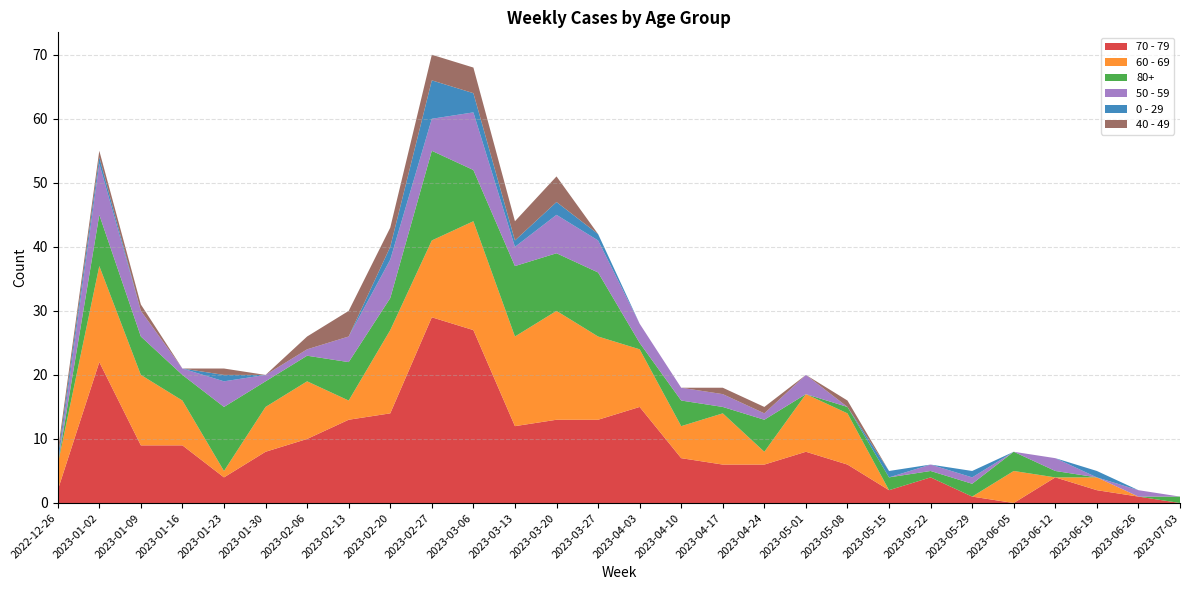

Reading left to right, transcribe all the data shown in this chart.

70 - 79: 2022-12-26=2	2023-01-02=22	2023-01-09=9	2023-01-16=9	2023-01-23=4	2023-01-30=8	2023-02-06=10	2023-02-13=13	2023-02-20=14	2023-02-27=29	2023-03-06=27	2023-03-13=12	2023-03-20=13	2023-03-27=13	2023-04-03=15	2023-04-10=7	2023-04-17=6	2023-04-24=6	2023-05-01=8	2023-05-08=6	2023-05-15=2	2023-05-22=4	2023-05-29=1	2023-06-05=0	2023-06-12=4	2023-06-19=2	2023-06-26=1	2023-07-03=0
60 - 69: 2022-12-26=4	2023-01-02=15	2023-01-09=11	2023-01-16=7	2023-01-23=1	2023-01-30=7	2023-02-06=9	2023-02-13=3	2023-02-20=13	2023-02-27=12	2023-03-06=17	2023-03-13=14	2023-03-20=17	2023-03-27=13	2023-04-03=9	2023-04-10=5	2023-04-17=8	2023-04-24=2	2023-05-01=9	2023-05-08=8	2023-05-15=0	2023-05-22=0	2023-05-29=0	2023-06-05=5	2023-06-12=0	2023-06-19=2	2023-06-26=0	2023-07-03=0
80+: 2022-12-26=0	2023-01-02=8	2023-01-09=6	2023-01-16=4	2023-01-23=10	2023-01-30=4	2023-02-06=4	2023-02-13=6	2023-02-20=5	2023-02-27=14	2023-03-06=8	2023-03-13=11	2023-03-20=9	2023-03-27=10	2023-04-03=1	2023-04-10=4	2023-04-17=1	2023-04-24=5	2023-05-01=0	2023-05-08=1	2023-05-15=2	2023-05-22=1	2023-05-29=2	2023-06-05=3	2023-06-12=1	2023-06-19=0	2023-06-26=0	2023-07-03=1
50 - 59: 2022-12-26=0	2023-01-02=8	2023-01-09=4	2023-01-16=1	2023-01-23=4	2023-01-30=1	2023-02-06=1	2023-02-13=4	2023-02-20=6	2023-02-27=5	2023-03-06=9	2023-03-13=3	2023-03-20=6	2023-03-27=5	2023-04-03=3	2023-04-10=2	2023-04-17=2	2023-04-24=1	2023-05-01=3	2023-05-08=0	2023-05-15=0	2023-05-22=1	2023-05-29=1	2023-06-05=0	2023-06-12=2	2023-06-19=0	2023-06-26=1	2023-07-03=0
0 - 29: 2022-12-26=1	2023-01-02=1	2023-01-09=0	2023-01-16=0	2023-01-23=1	2023-01-30=0	2023-02-06=0	2023-02-13=0	2023-02-20=2	2023-02-27=6	2023-03-06=3	2023-03-13=1	2023-03-20=2	2023-03-27=1	2023-04-03=0	2023-04-10=0	2023-04-17=0	2023-04-24=0	2023-05-01=0	2023-05-08=0	2023-05-15=1	2023-05-22=0	2023-05-29=1	2023-06-05=0	2023-06-12=0	2023-06-19=1	2023-06-26=0	2023-07-03=0
40 - 49: 2022-12-26=1	2023-01-02=1	2023-01-09=1	2023-01-16=0	2023-01-23=1	2023-01-30=0	2023-02-06=2	2023-02-13=4	2023-02-20=3	2023-02-27=4	2023-03-06=4	2023-03-13=3	2023-03-20=4	2023-03-27=0	2023-04-03=0	2023-04-10=0	2023-04-17=1	2023-04-24=1	2023-05-01=0	2023-05-08=1	2023-05-15=0	2023-05-22=0	2023-05-29=0	2023-06-05=0	2023-06-12=0	2023-06-19=0	2023-06-26=0	2023-07-03=0